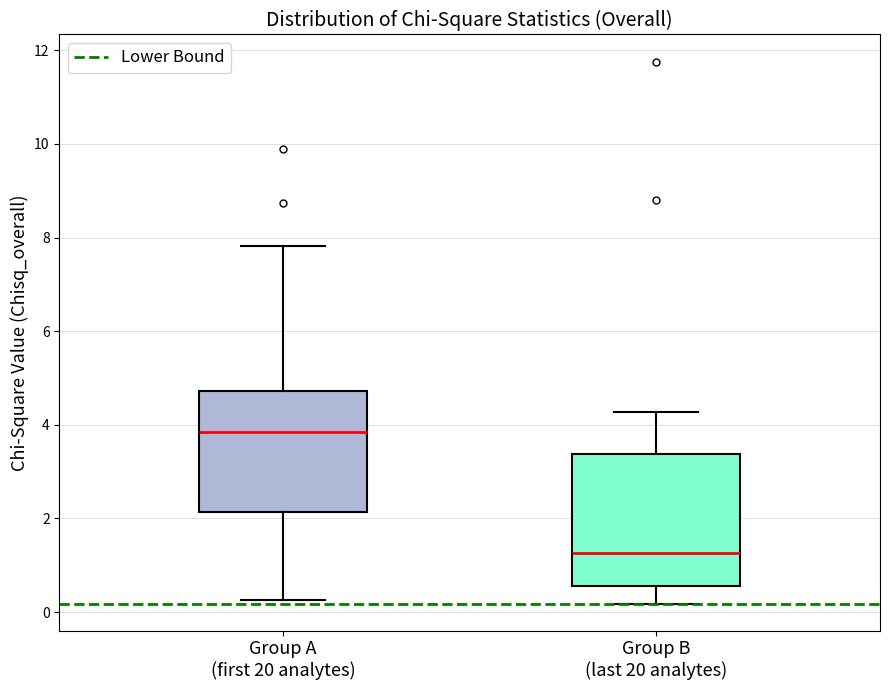

Reading left to right, read every box against the y-axis: the position of its median line, the range the box covers, and the ends of its whiskers. The values are not printed on the chart, so give them approximately, as read against the axis.

Group A (first 20 analytes): median 3.8, box 2.2 to 4.8, whiskers 0.2 to 7.8
Group B (last 20 analytes): median 1.2, box 0.6 to 3.4, whiskers 0.2 to 4.2